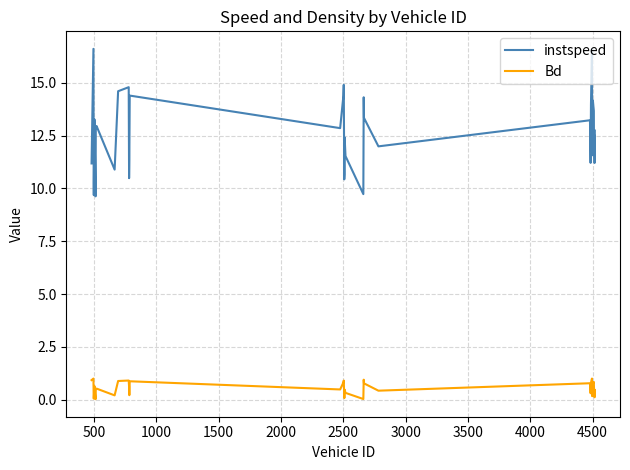

True or false: instspeed and Bd cross at least once.

False